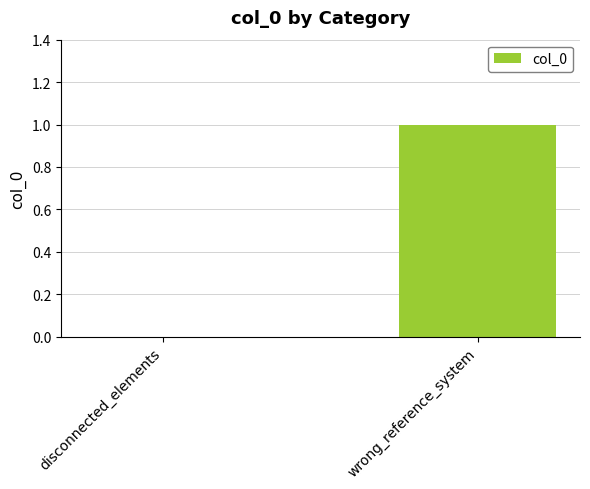

At which label is the value closest to 0?

disconnected_elements